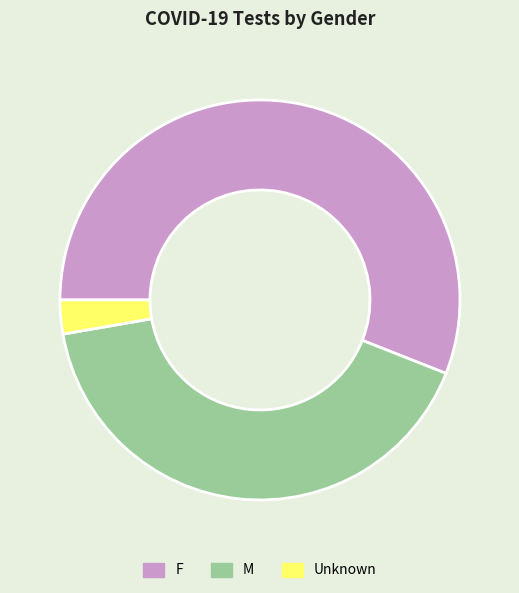

What is the largest slice in the pie chart?

F